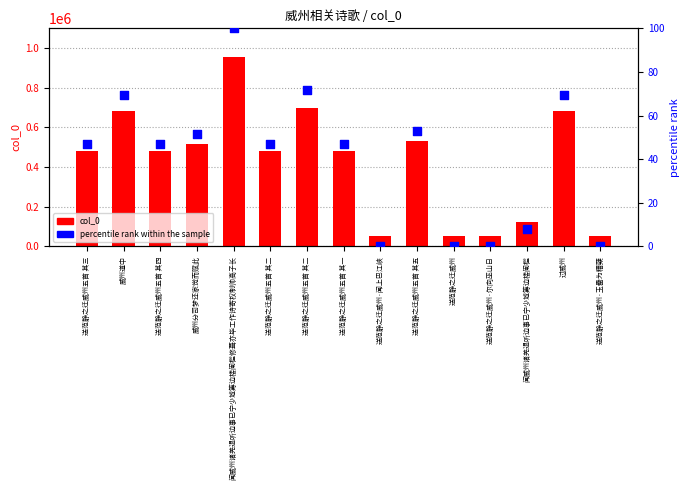

At how many categories does at least one series exceed 798253?

1